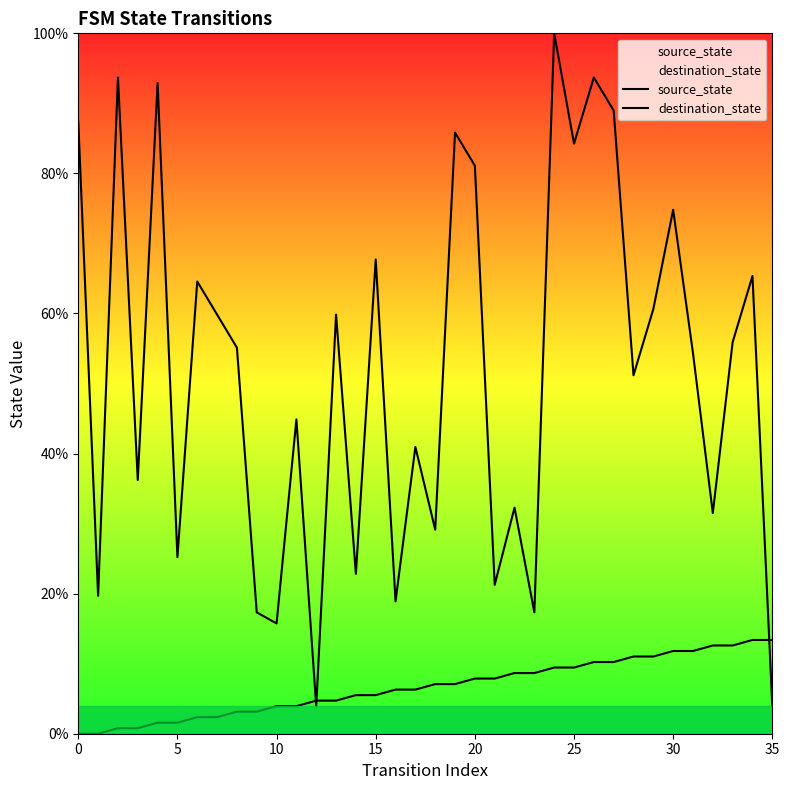

What is the value of the destination_state point at the 5th from the left?

92.9